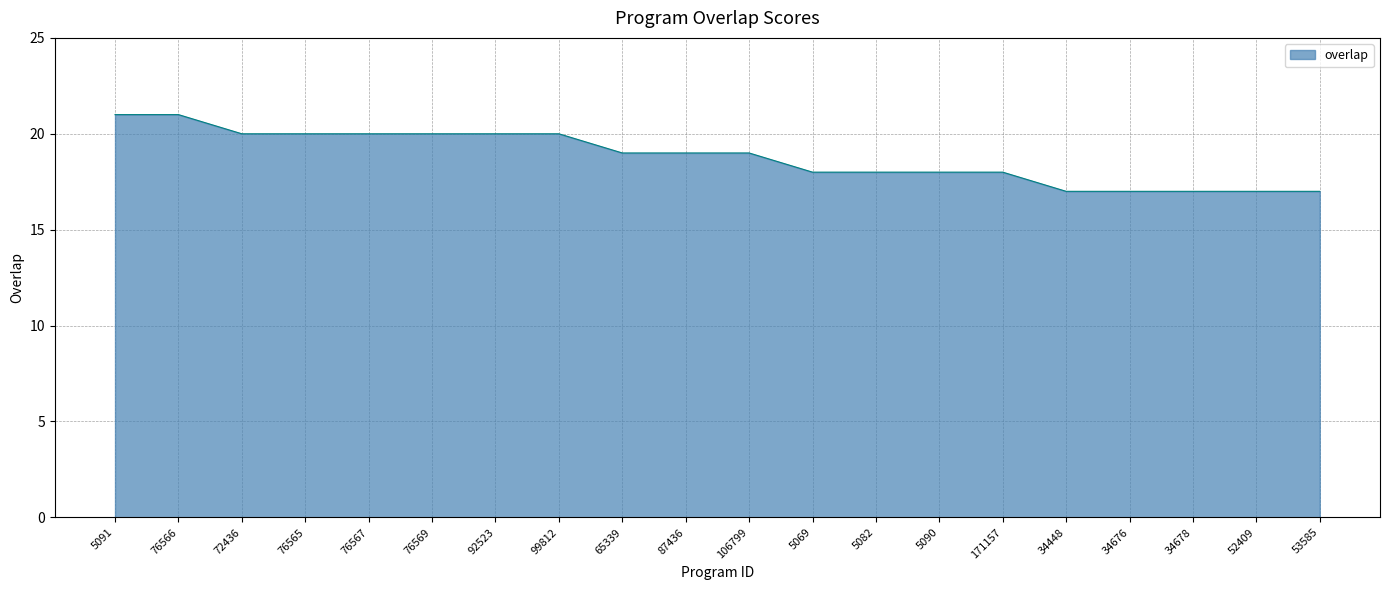

What position from the right is 5090?

7